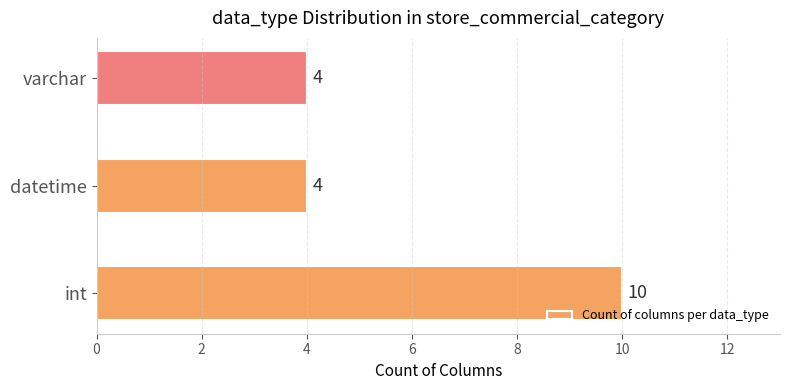

True or false: the data shows 2 at datetime.

False